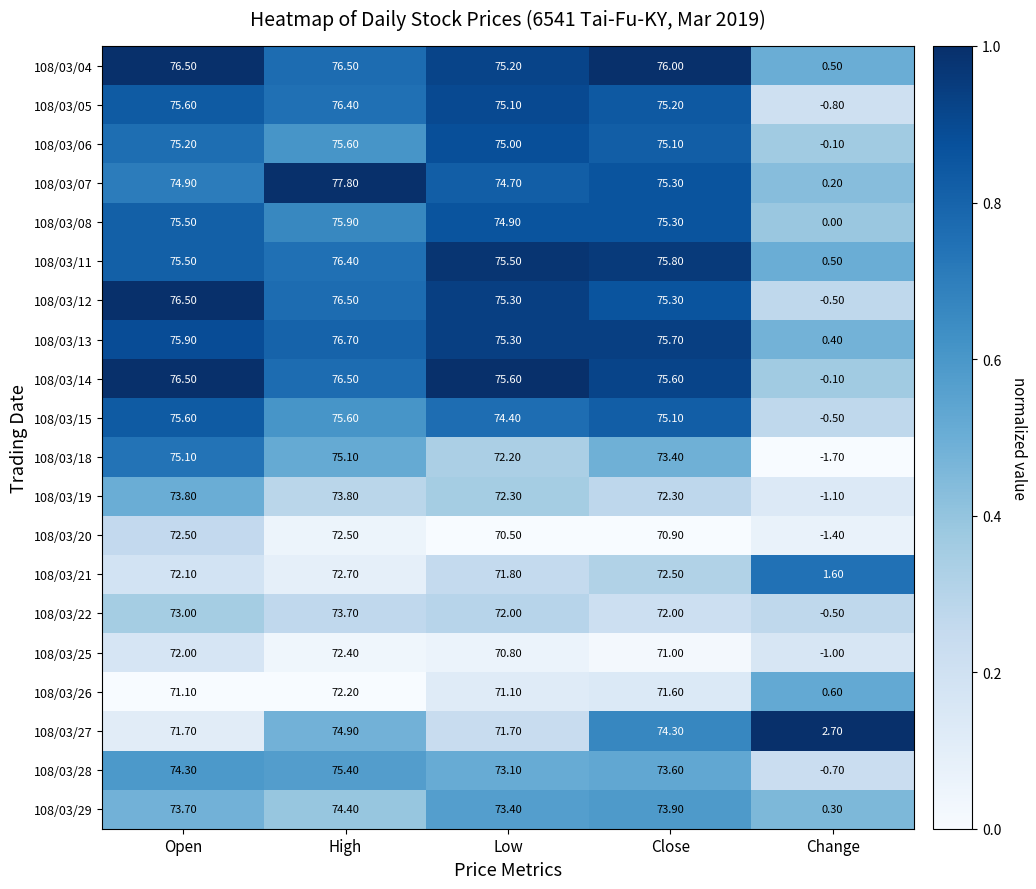

At how many categories does at least one series exceed 1?

5